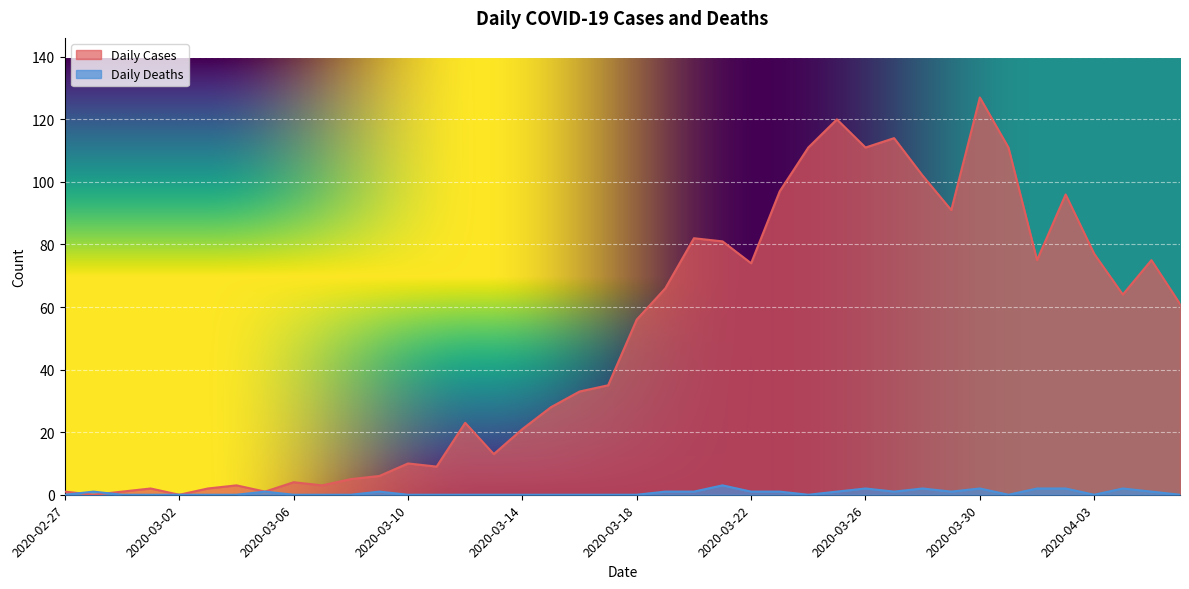

Where do Daily Cases and Daily Deaths first cross each other?

2020-02-27 and 2020-02-28